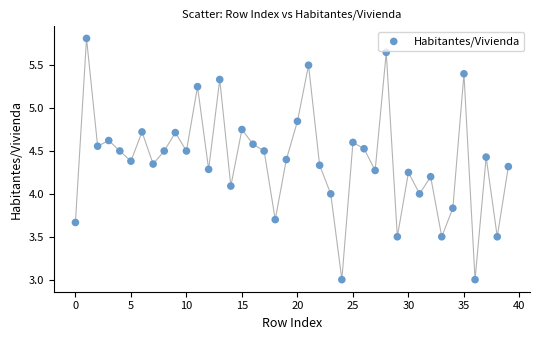

What is the range of Y values (max minus min)?

2.8